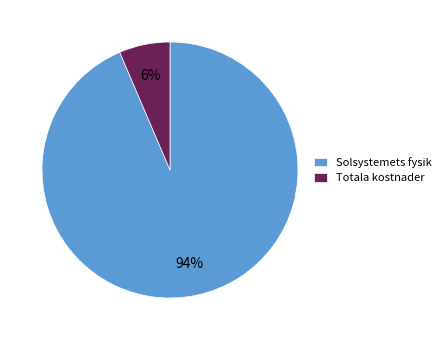

Which category accounts for the majority?

Solsystemets fysik